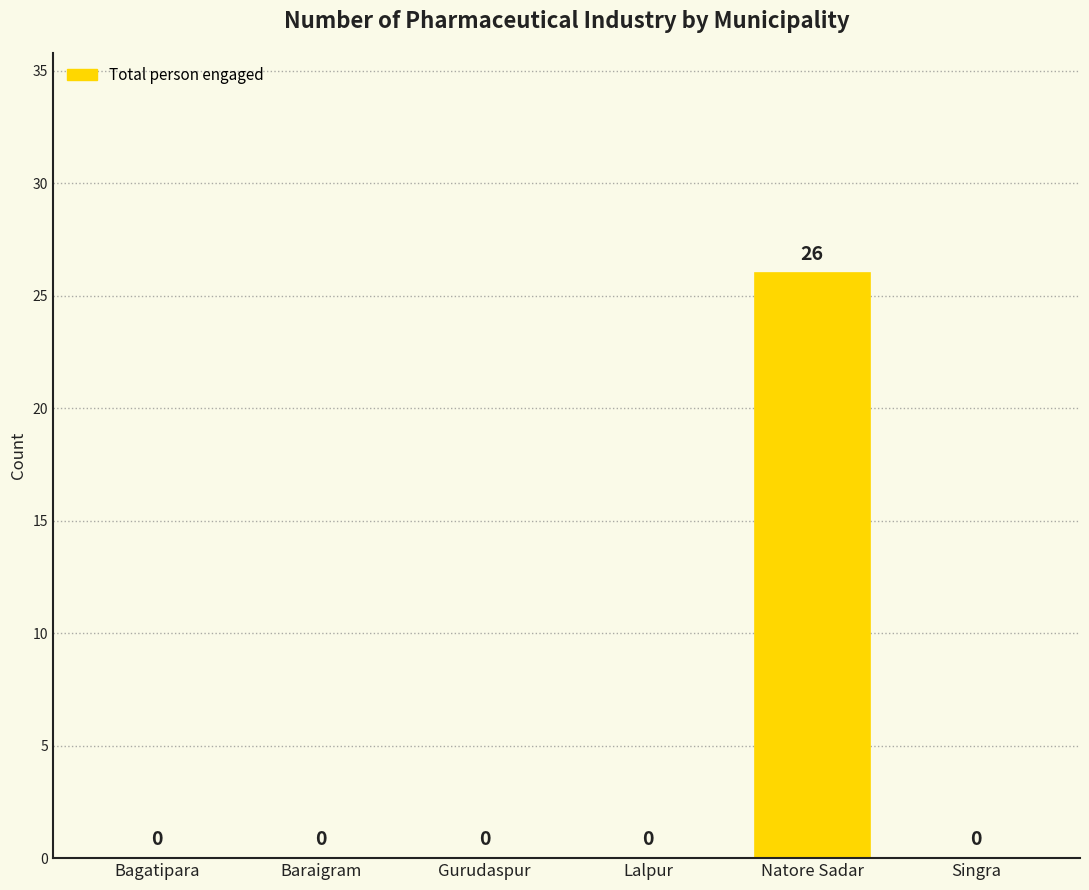

Reading left to right, transcribe all the data shown in this chart.

Bagatipara=0	Baraigram=0	Gurudaspur=0	Lalpur=0	Natore Sadar=26	Singra=0